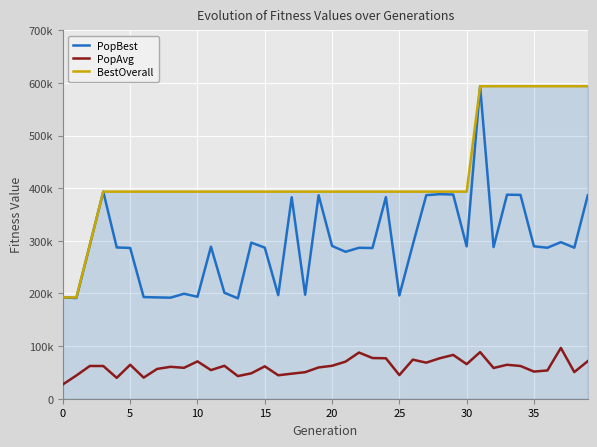

Where does the PopAvg series first go above 62160?

10